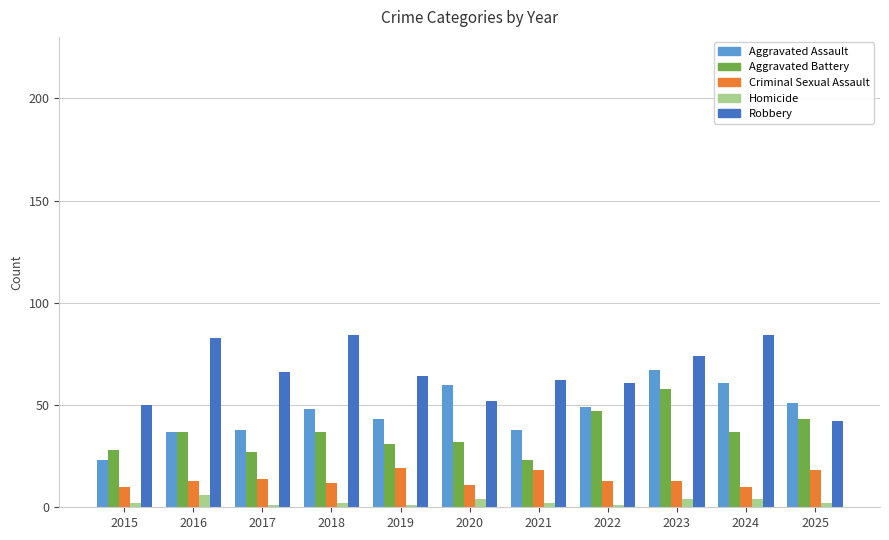

Between 2018 and 2025, which series saw the biggest shift?

Robbery